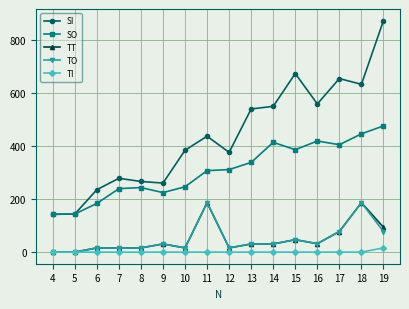

What is the difference between the highest and lowest values at 15?

675